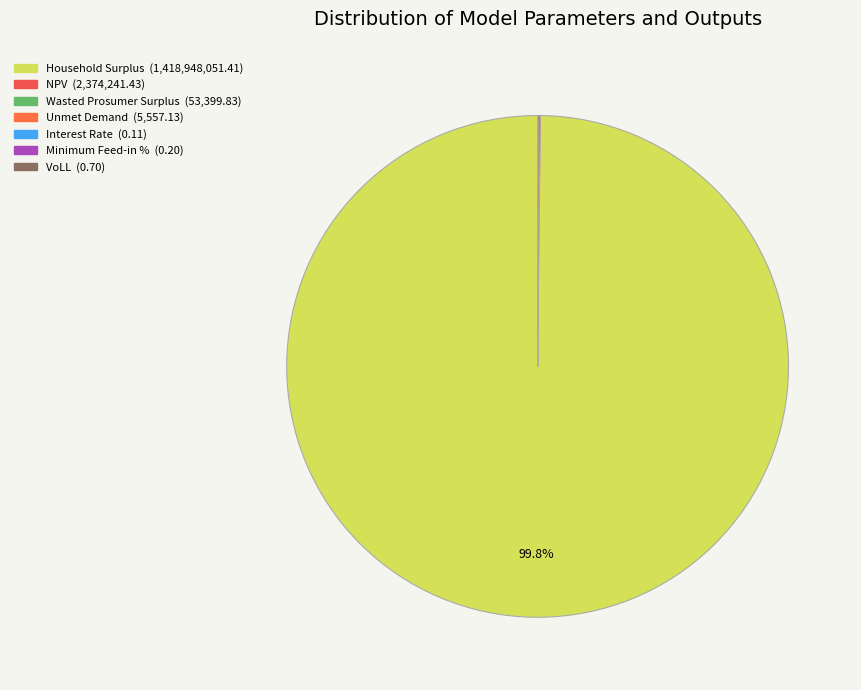

How many segments does this pie chart have?

7